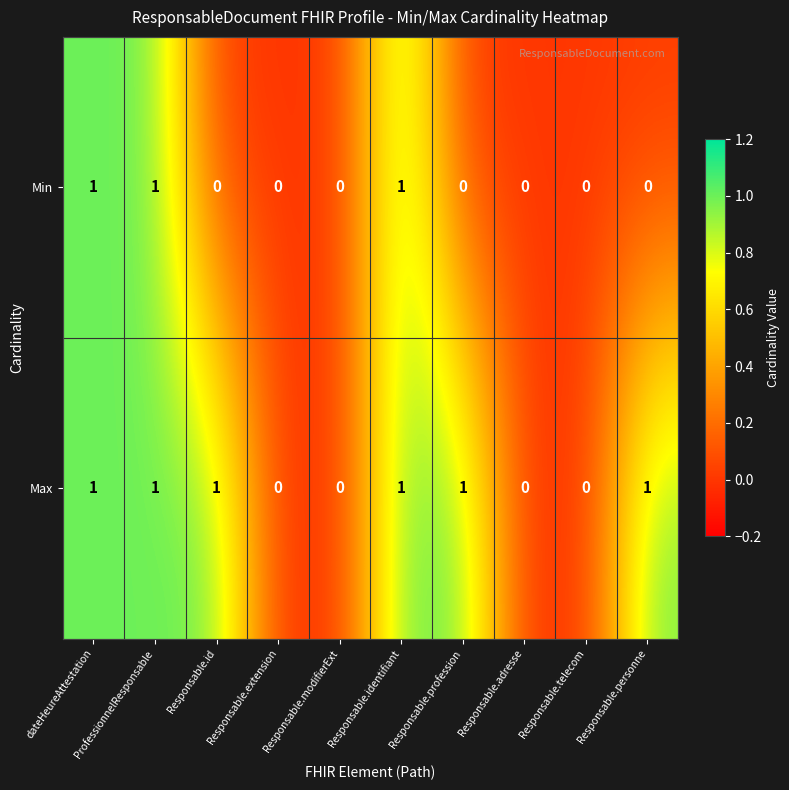

Count the Max values in the range 0 to 1.

10